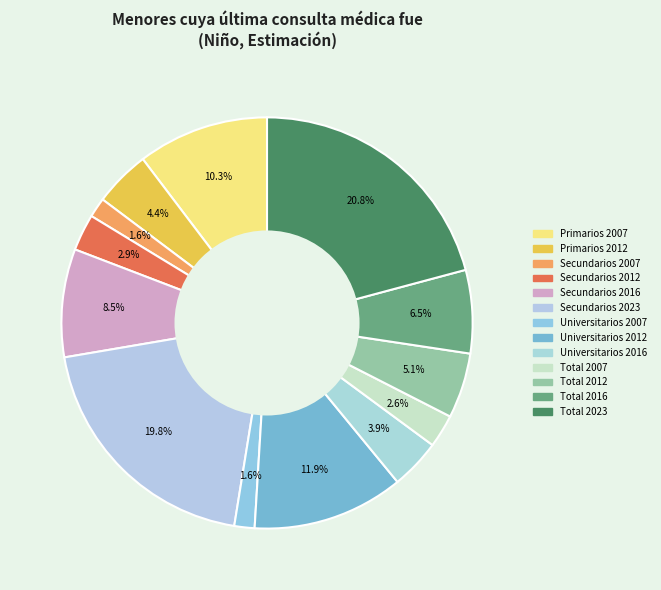

Is the sum of Total 2007 and Secundarios 2016 greater than half?

No